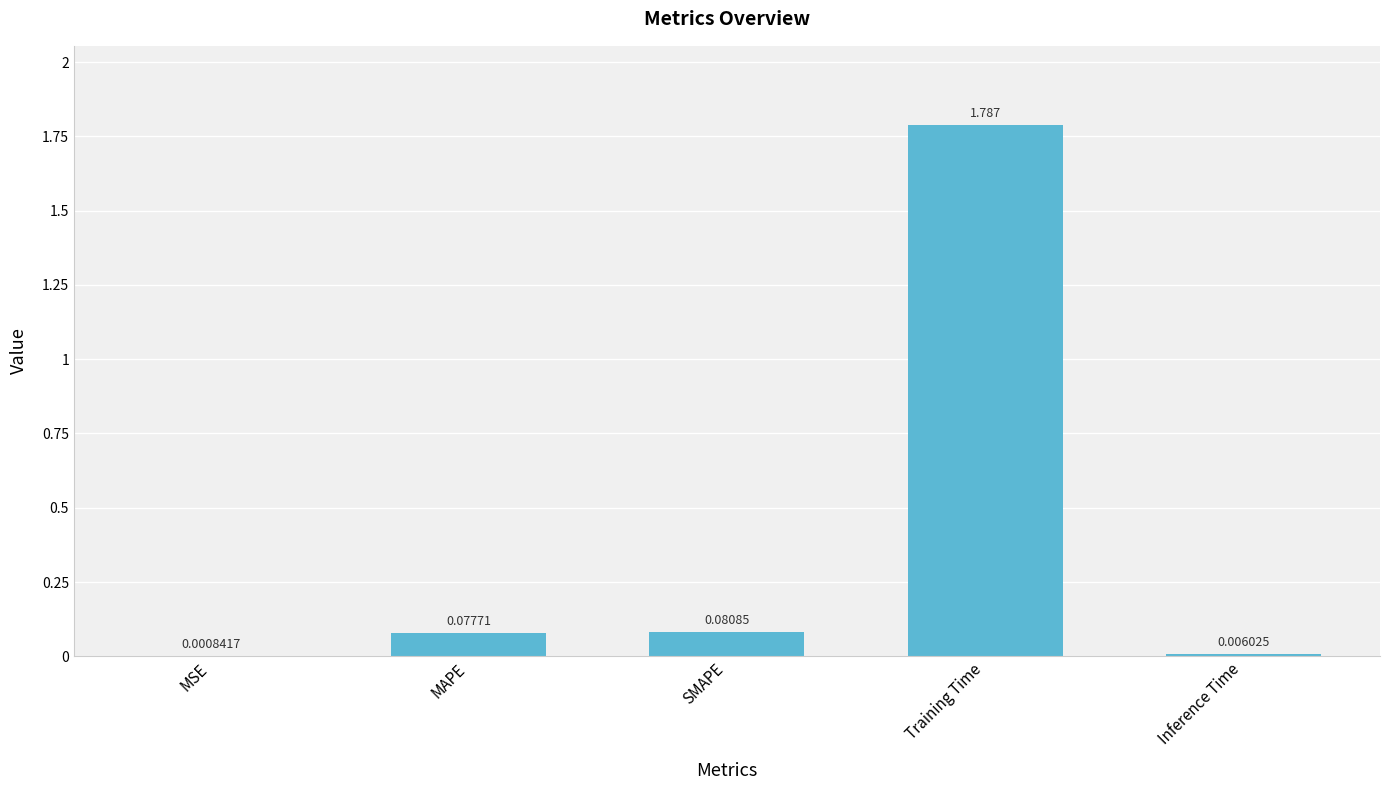

Count the number of data series in this chart.

1